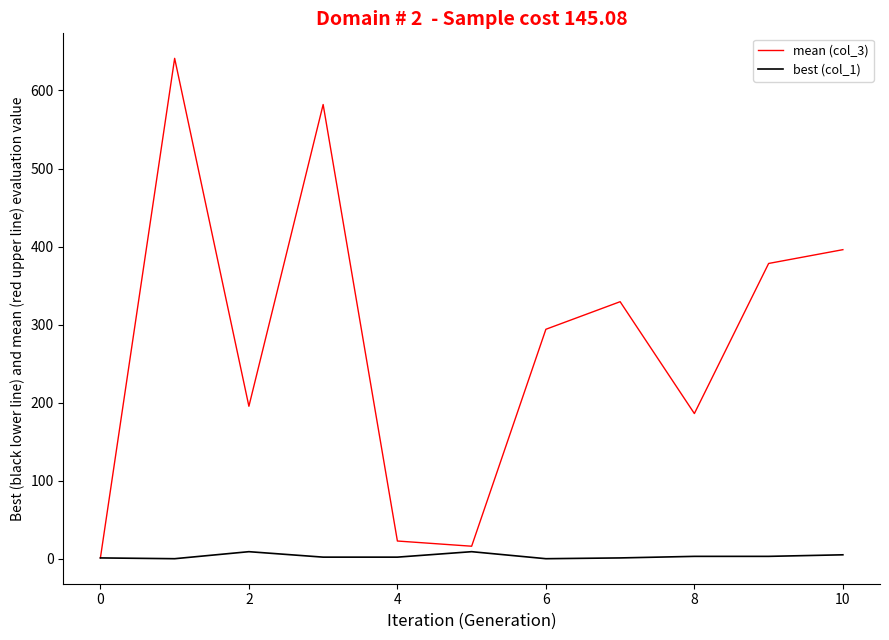

Which series has the largest total across all categories?

mean (col_3)